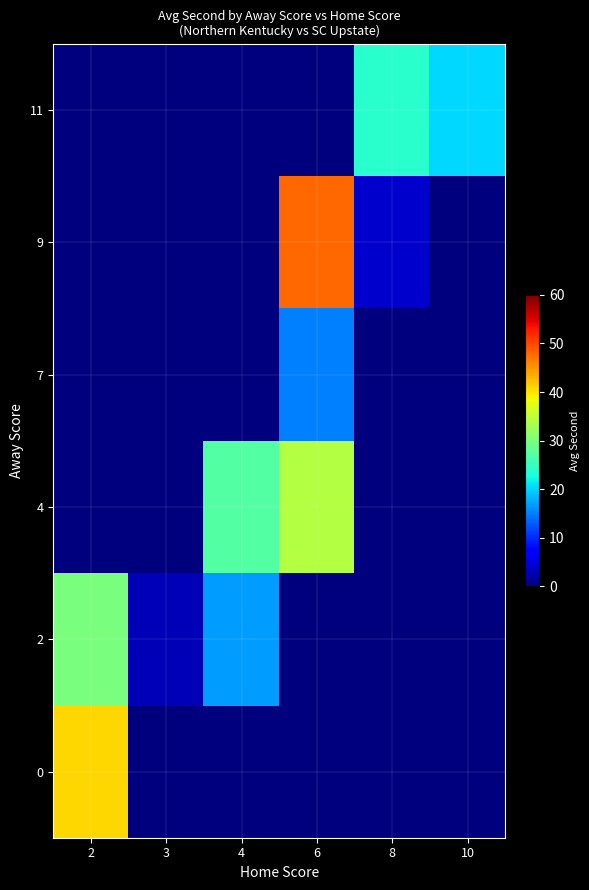

What is the maximum value shown in the chart?

48.0